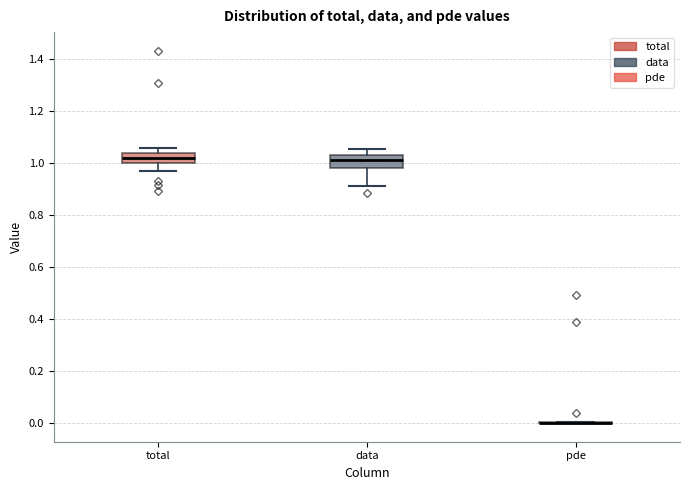

Reading left to right, transcribe this box plot: for each box, give where its median line is, the range the box spans, and where its two whiskers end, as read against the y-axis. The values are not printed on the chart, so give them approximately, as read against the axis.

total: median 1.02, box 1.00 to 1.04, whiskers 0.98 to 1.06
data: median 1.02 (inside the box), box 0.98 to 1.02, whiskers 0.92 to 1.06
pde: box collapsed to a line at 0.00, whiskers 0.00 to 0.00